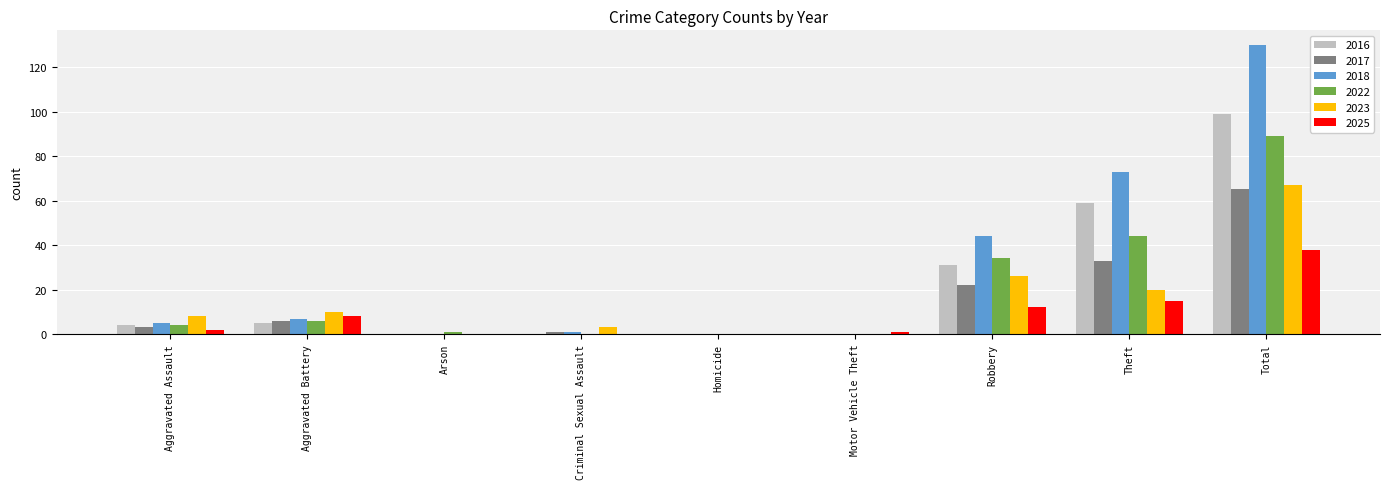

What is the sum of all 2017 values?

130